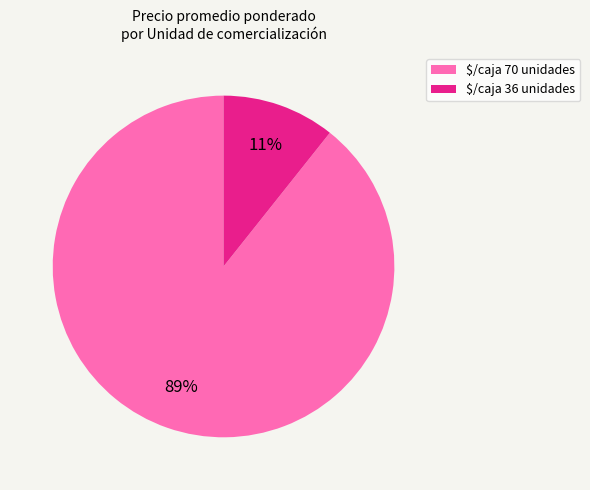

To the nearest percent, what is the average slice percentage?

50%